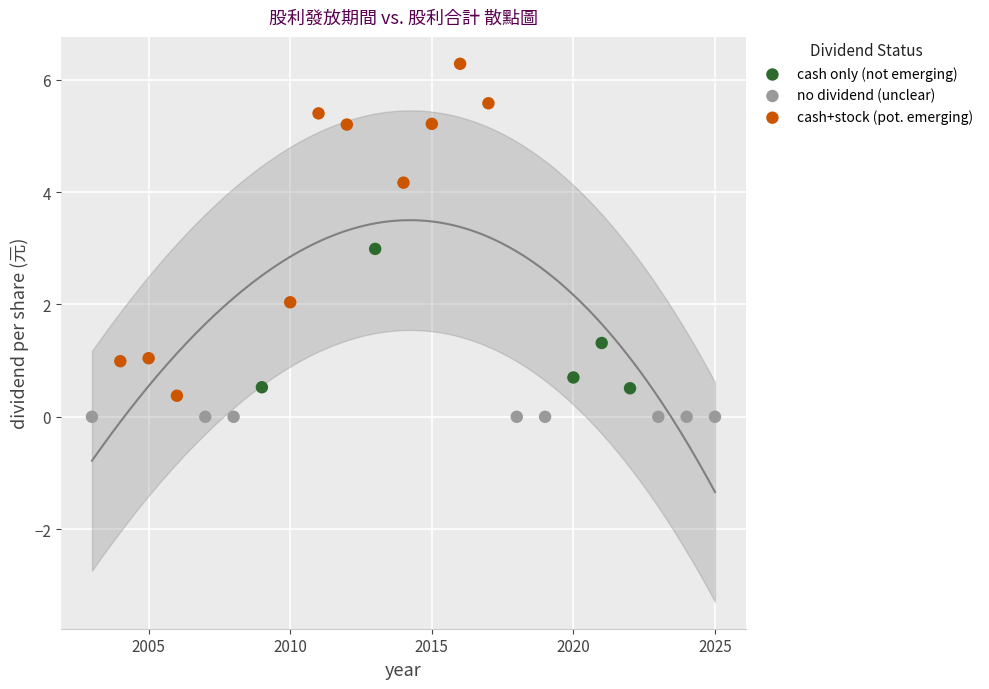

Which series contains the highest Y value?

cash+stock (pot. emerging)